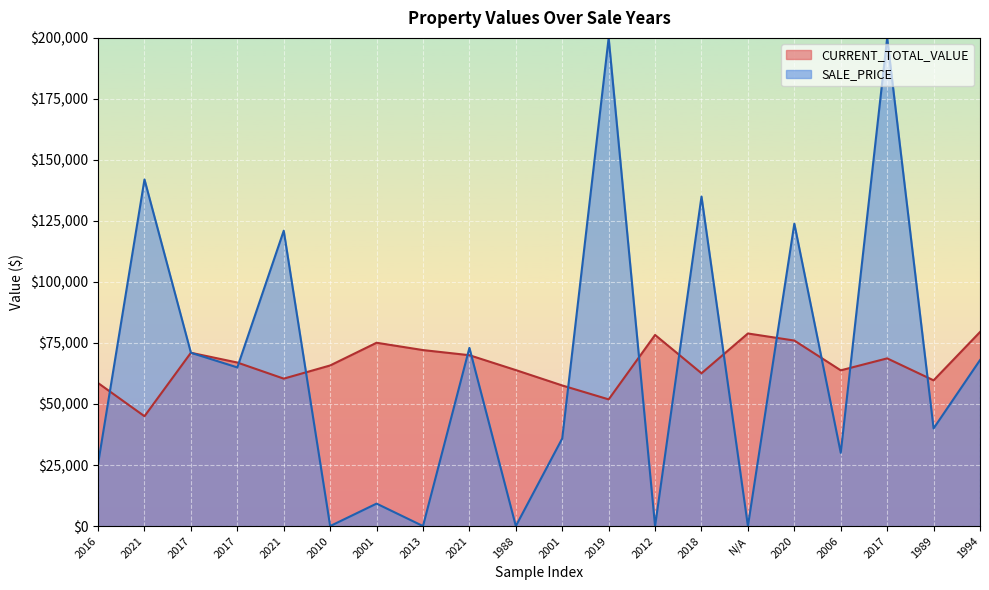

What is the label of the 11th point from the right?

1988